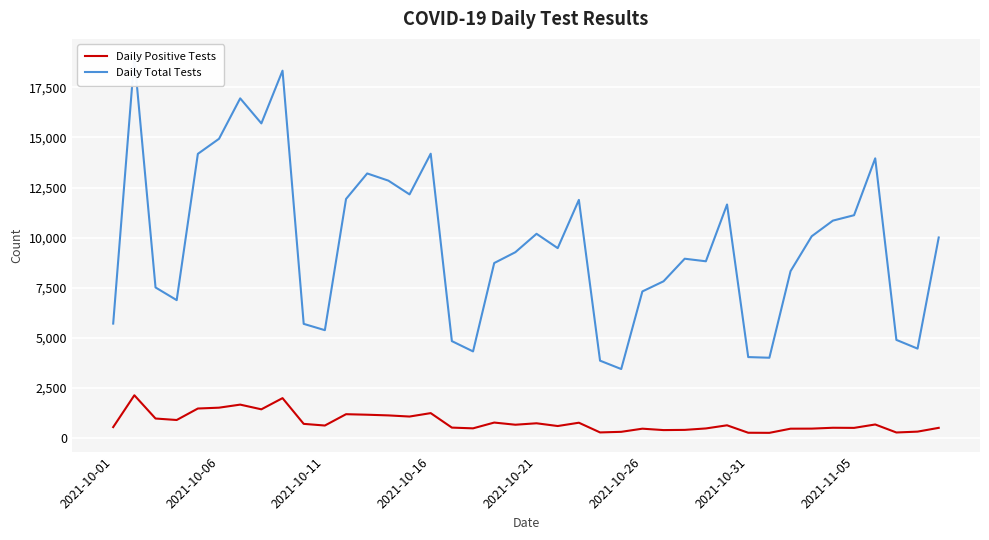

The value of Daily Positive Tests at 2021-10-16 is 1224. True or false?

True